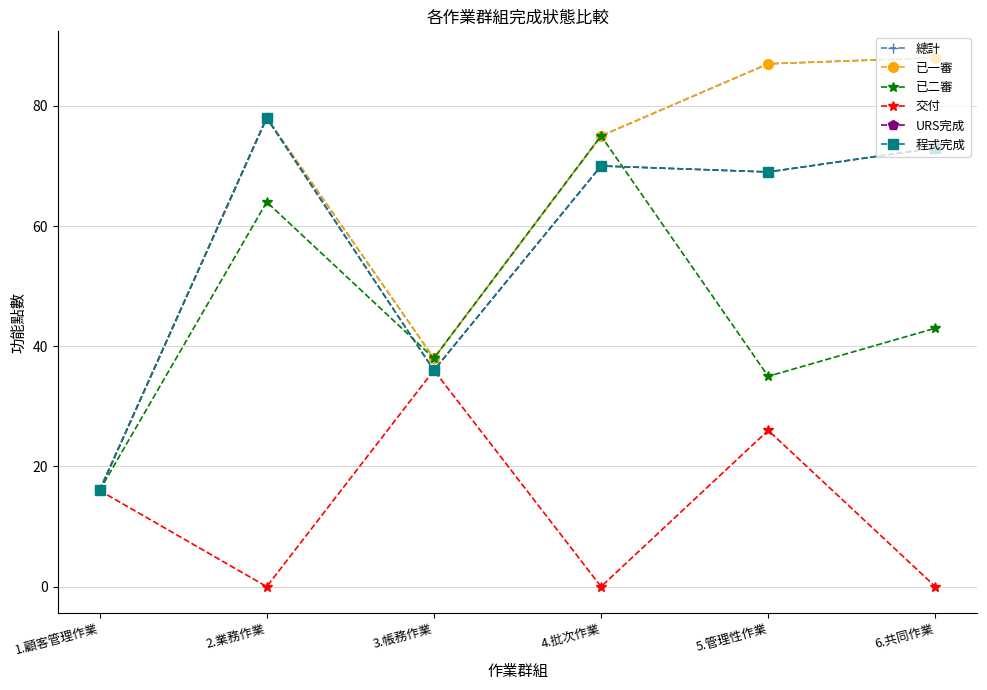

What is the difference between the highest and lowest values at 5.管理性作業?

61